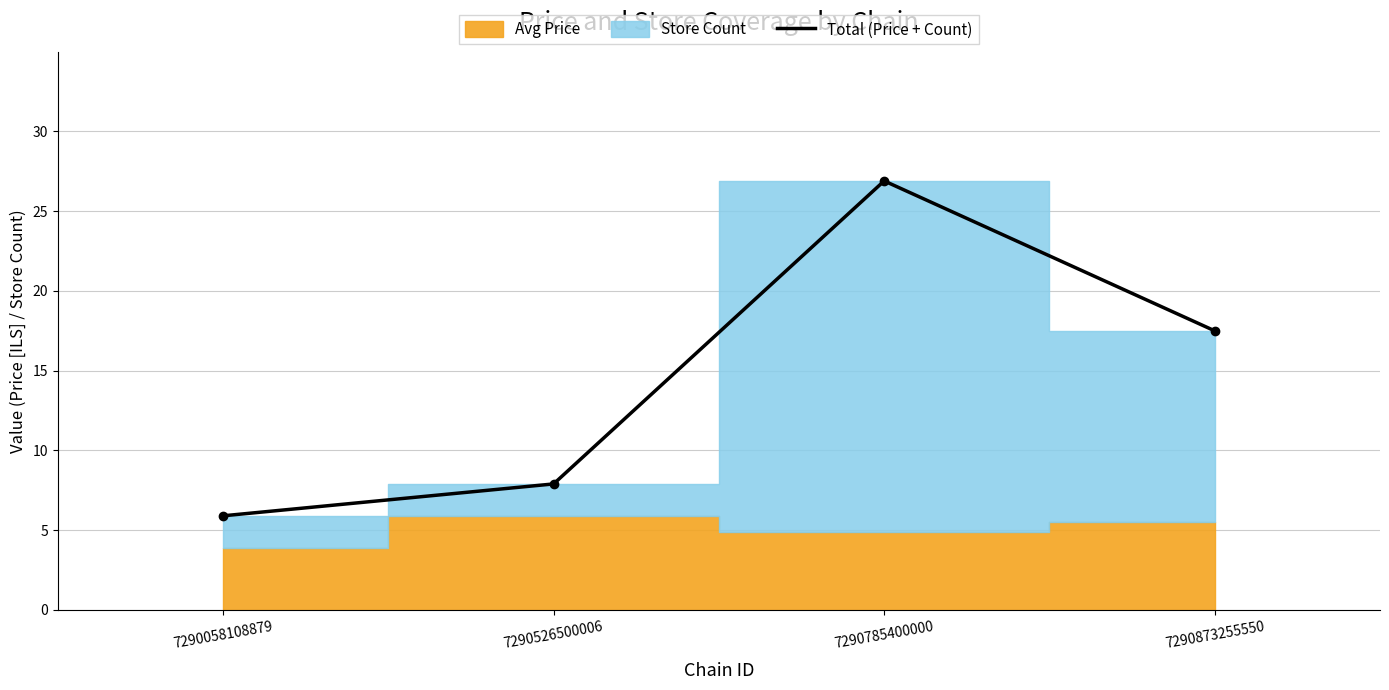

What is the value of the 3rd point from the left?

26.9